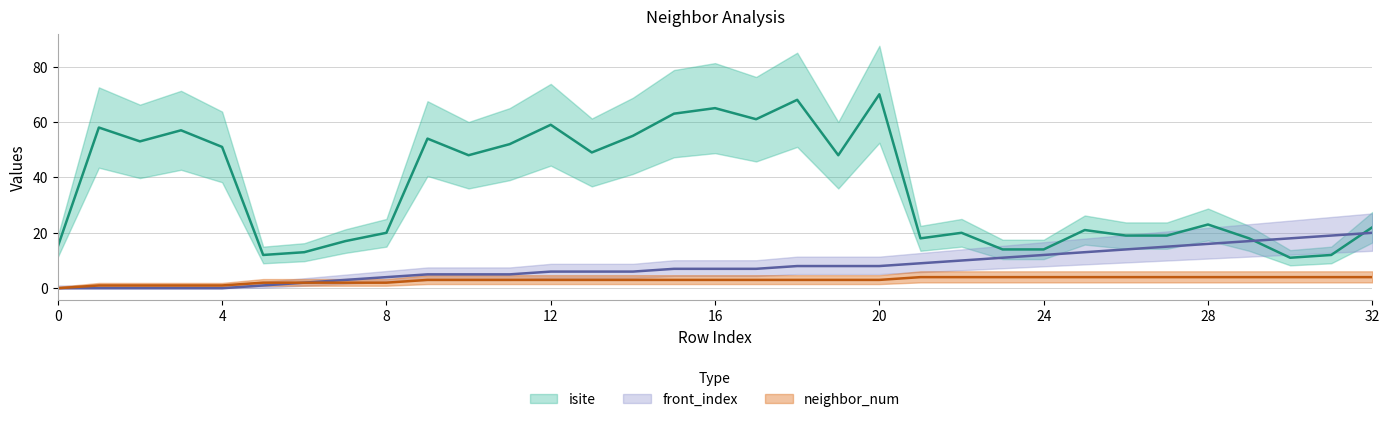

List the series in order of their peak value, highest first.

isite, front_index, neighbor_num